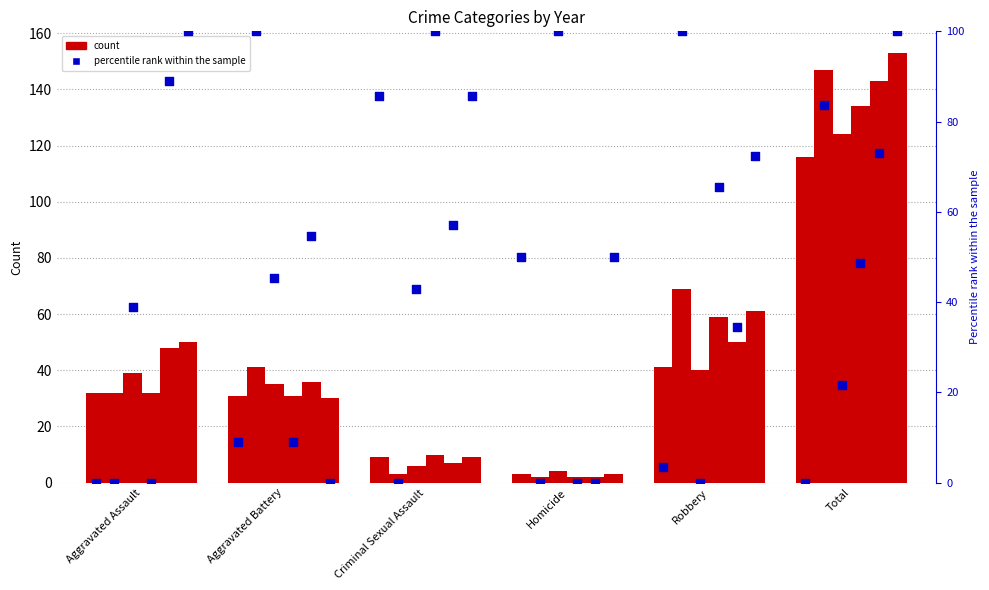

What is the change in value from Criminal Sexual Assault to Homicide?

-35.7